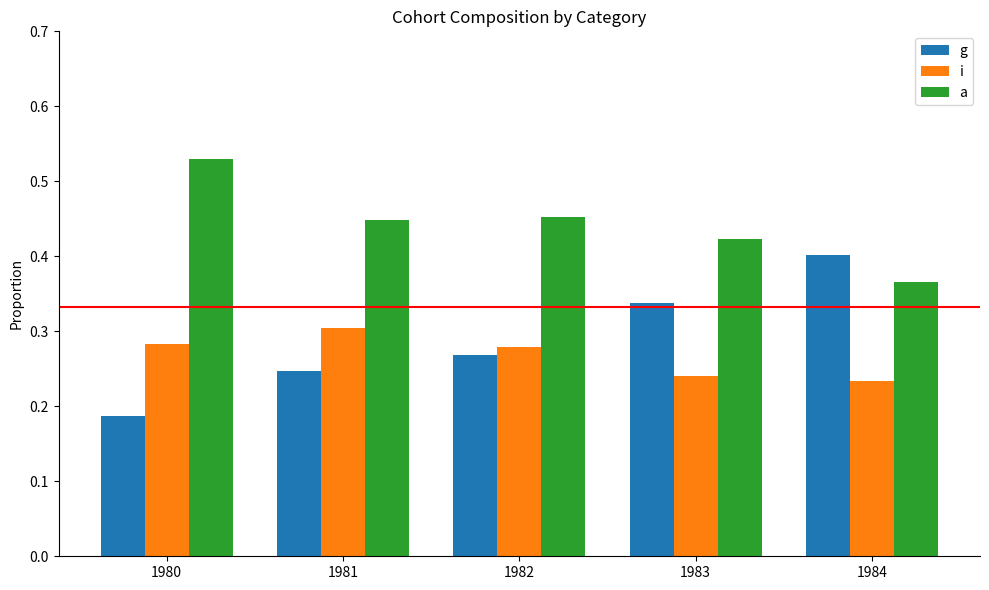

At how many categories does at least one series exceed 0?

5